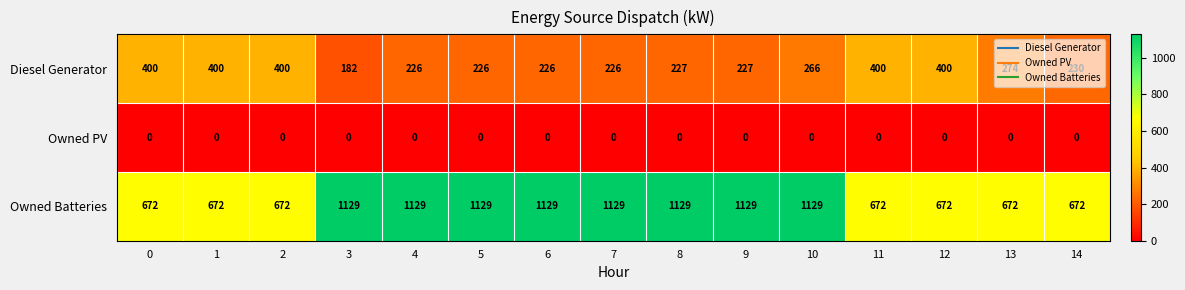

What is the highest value of the Diesel Generator series?

400